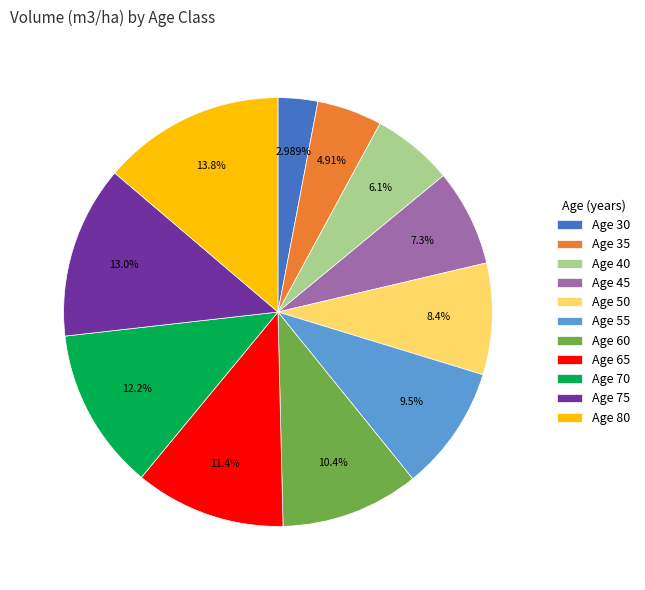

Approximately how many times larger is the value at Age 30 compared to Age 60?

0.3